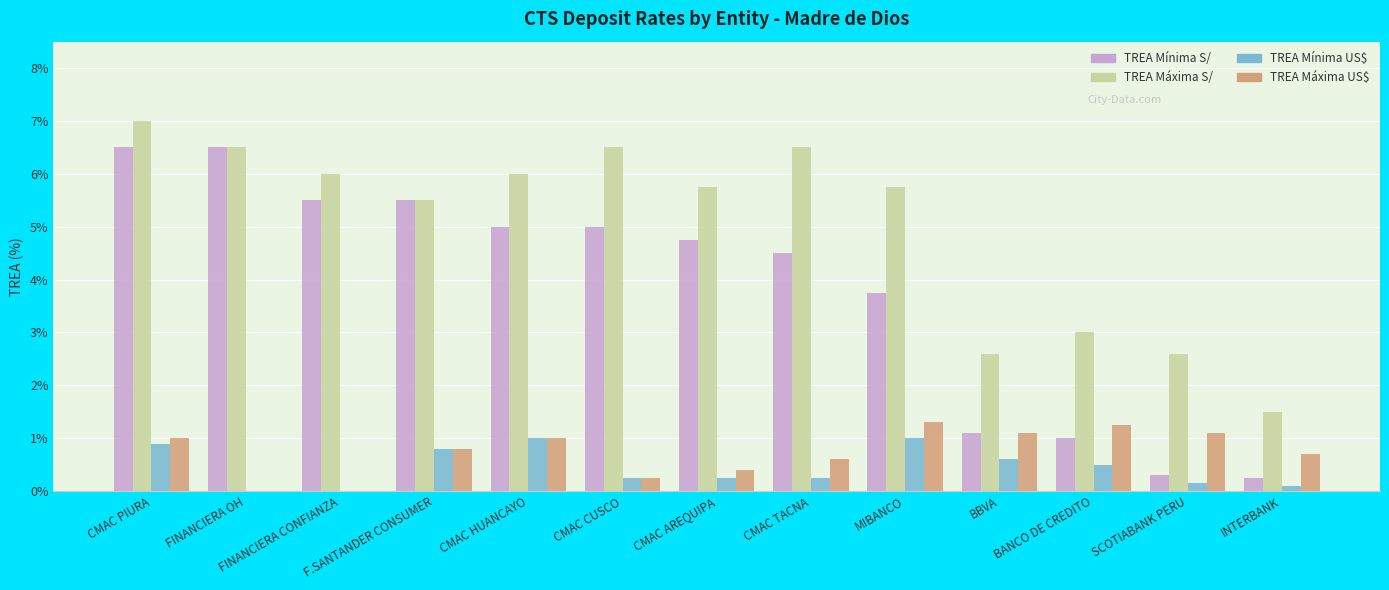

Between CMAC PIURA and CMAC CUSCO, which series saw the biggest shift?

TREA Mínima S/